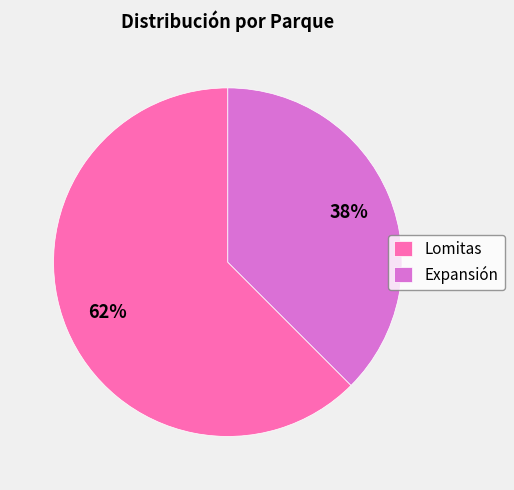

Rank the categories by value from highest to lowest.

Lomitas, Expansión